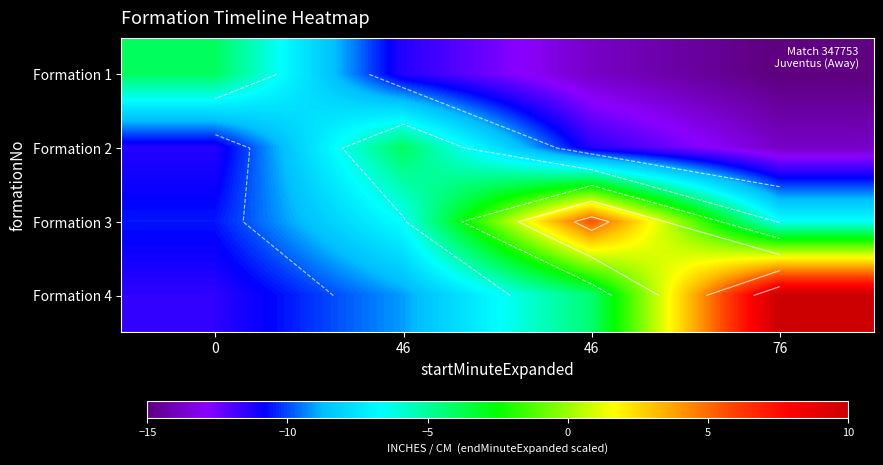

What is the difference between the maximum and second lowest values in the Formation 1 series?

9.8